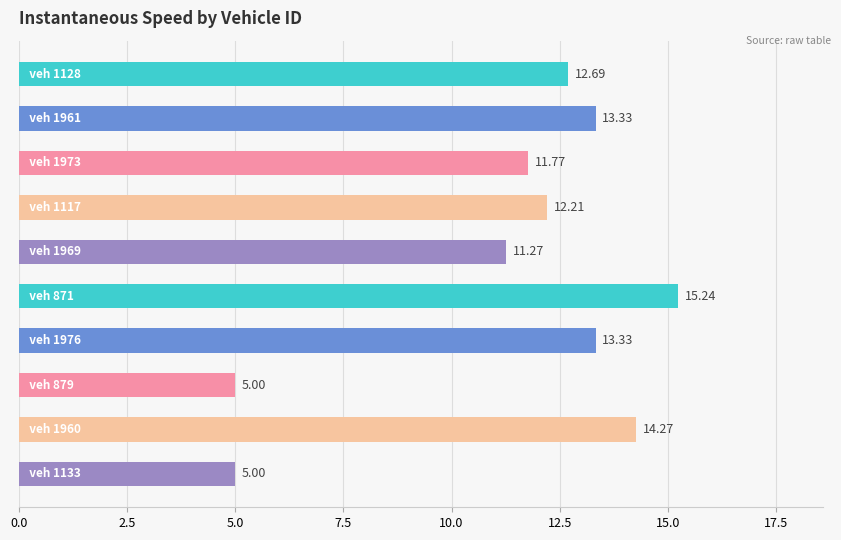

Count the number of categories in the chart.

10